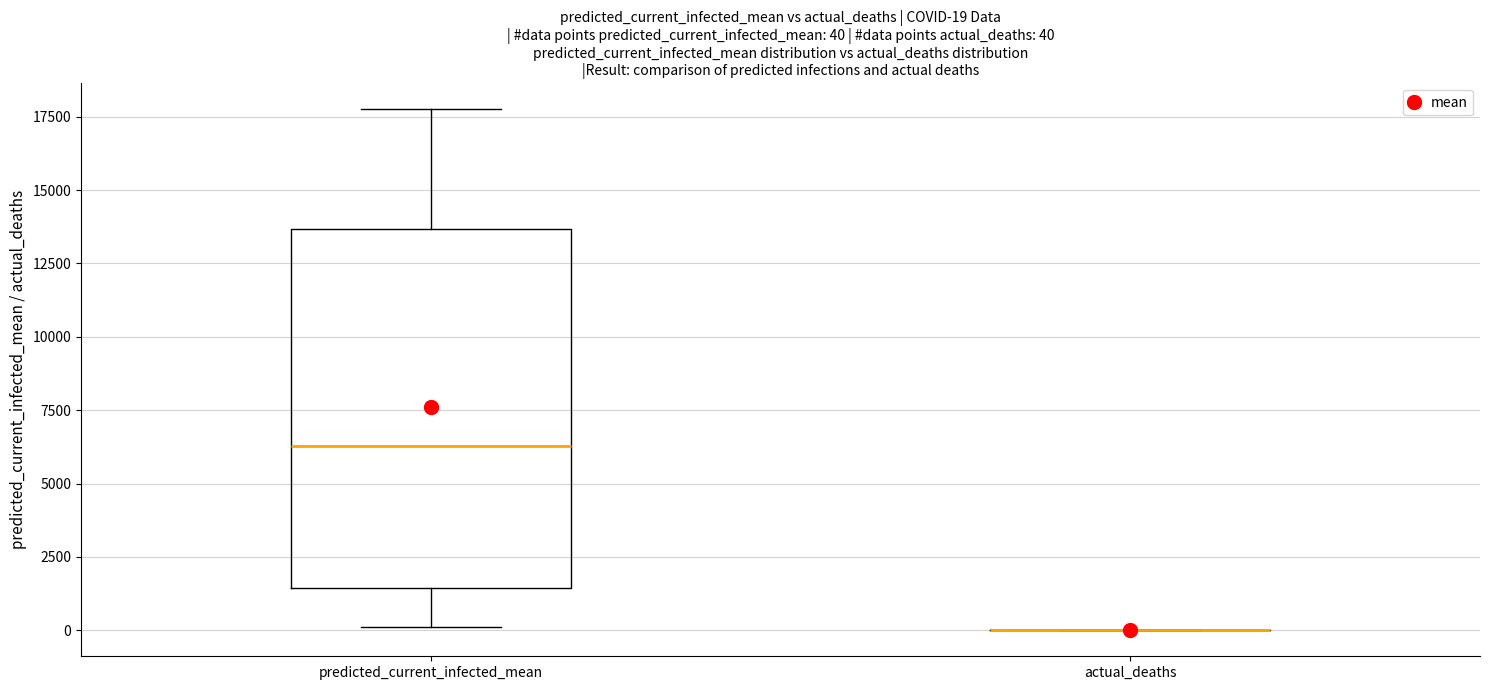

Comparing the boxes themselves (not the whiskers), which one is the tallest?

predicted_current_infected_mean